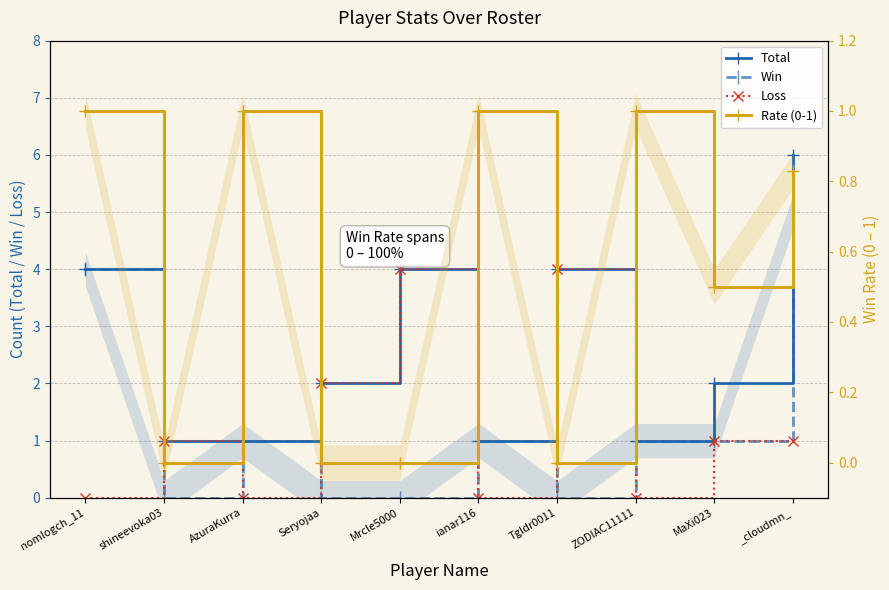

Between shineevoka03 and Seryojaa, which series saw the biggest shift?

Total